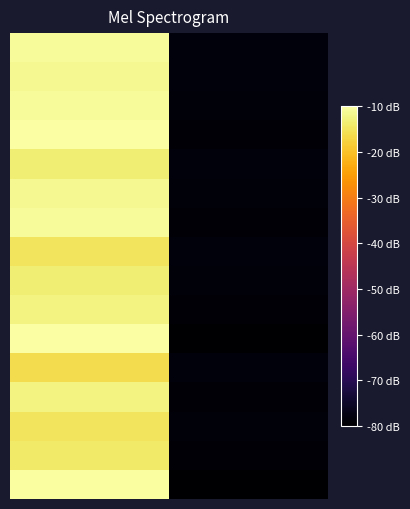

How many series are shown in this chart?

16